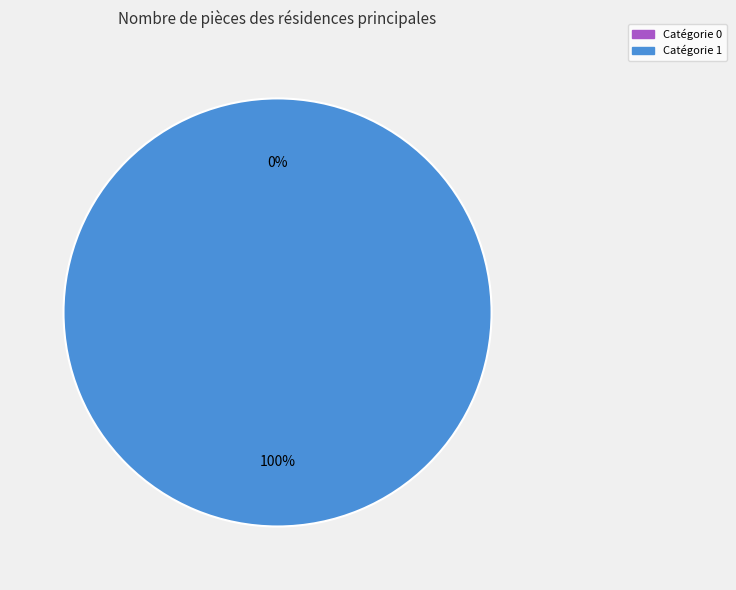

Is there any slice that represents more than half of the pie?

Yes